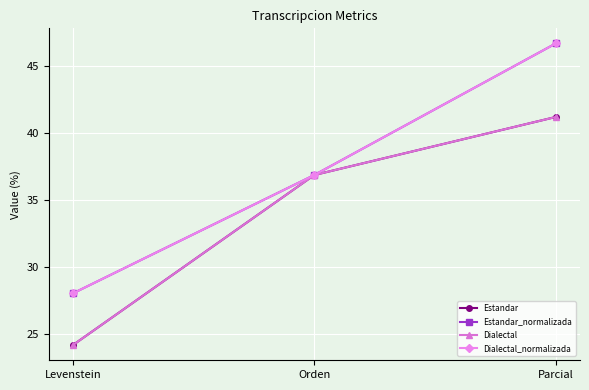

What is the sum of the Estandar values at Orden and Parcial?

78.0